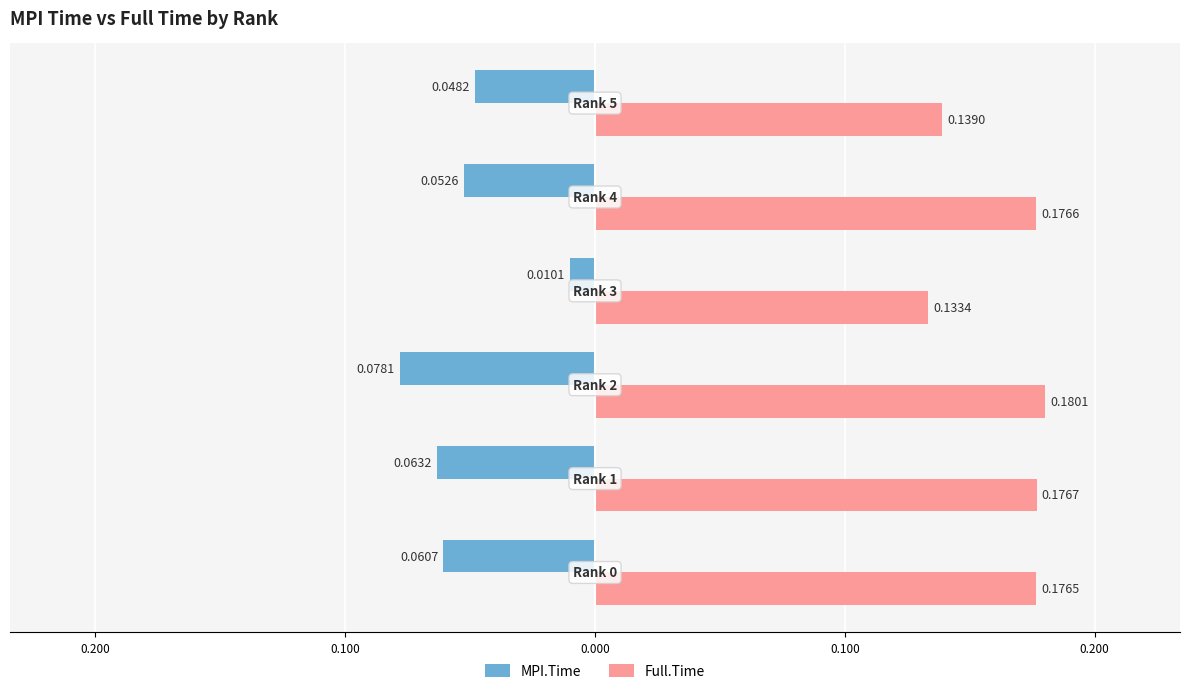

Which series has the largest total across all categories?

Full.Time